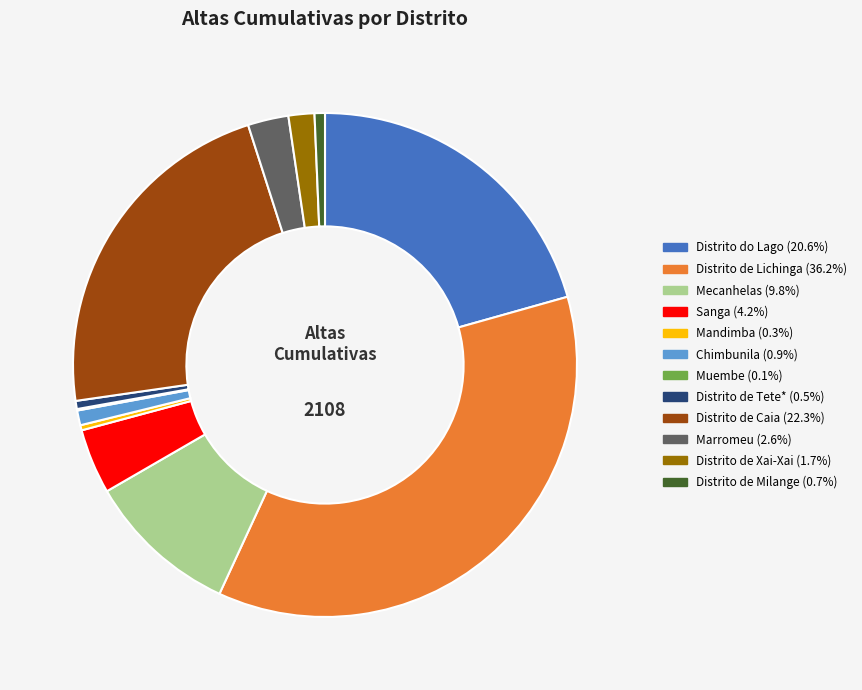

True or false: Marromeu accounts for 3% of the total.

True